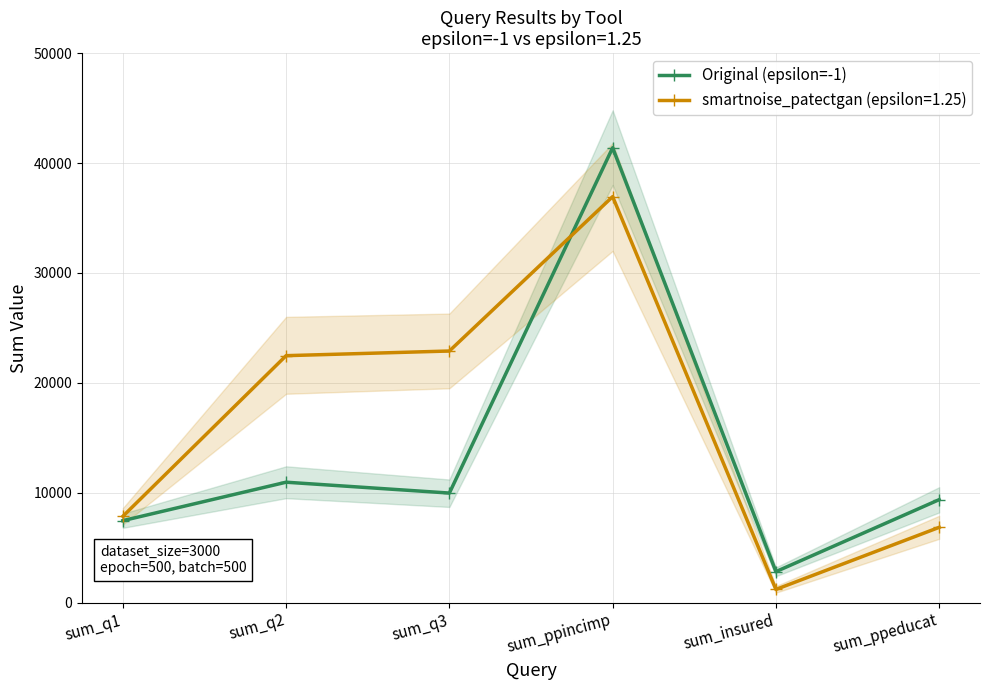

What is the label of the 5th point from the right?

sum_q2